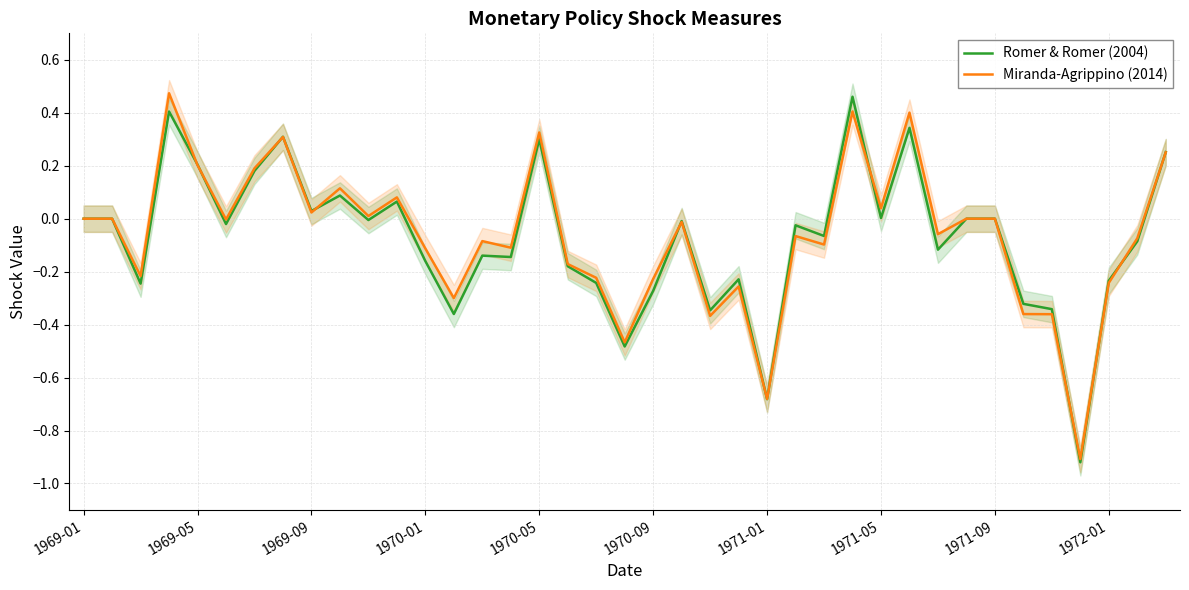

Reading left to right, what are all the values shown in this chart?

Romer & Romer (2004): 0.0	0.0	-0.2	0.4	0.2	-0.0	0.2	0.3	0.0	0.1	-0.0	0.1	-0.2	-0.4	-0.1	-0.1	0.3	-0.2	-0.2	-0.5	-0.3	-0.0	-0.3	-0.2	-0.7	-0.0	-0.1	0.5	0.0	0.3	-0.1	0.0	0.0	-0.3	-0.3	-0.9	-0.2	-0.1	0.3
Miranda-Agrippino (2014): 0.0	0.0	-0.2	0.5	0.2	-0.0	0.2	0.3	0.0	0.1	0.0	0.1	-0.1	-0.3	-0.1	-0.1	0.3	-0.2	-0.2	-0.5	-0.2	-0.0	-0.4	-0.3	-0.7	-0.1	-0.1	0.4	0.0	0.4	-0.1	0.0	0.0	-0.4	-0.4	-0.9	-0.2	-0.1	0.3